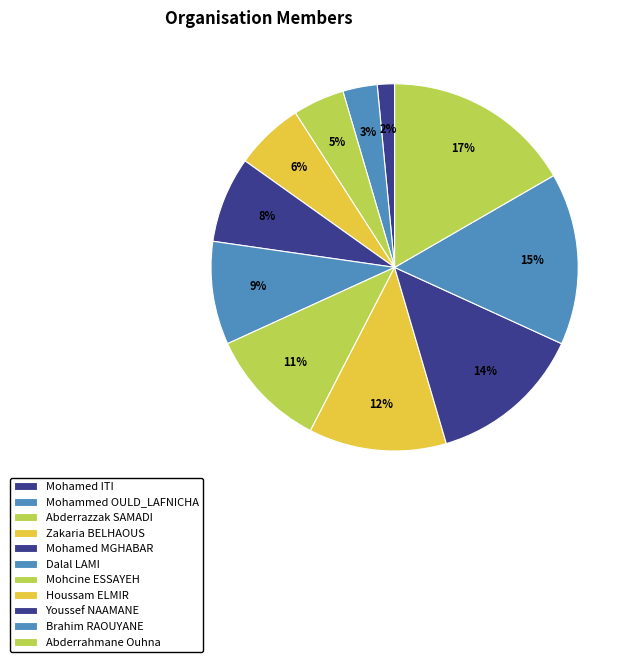

How much of the chart is everything except Abderrahmane Ouhna?

83.3%